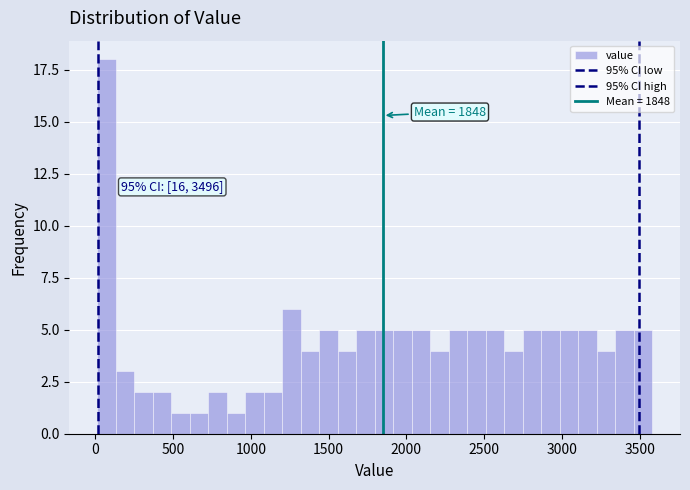

Read against the x-axis, roughly where is the centre of the tallest bar?

50